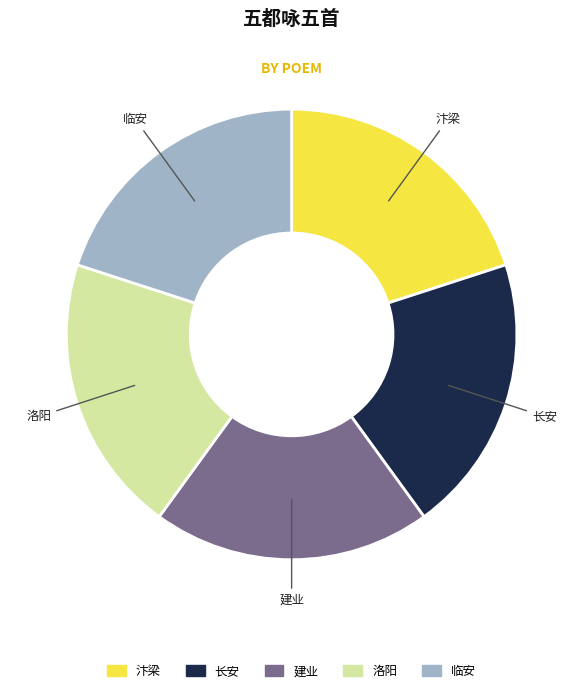

How many segments does this pie chart have?

5